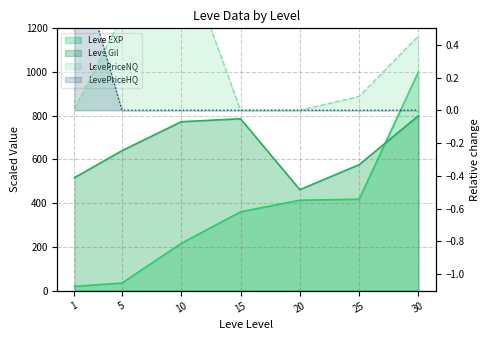

Which has a higher value, 1 or 10?

10